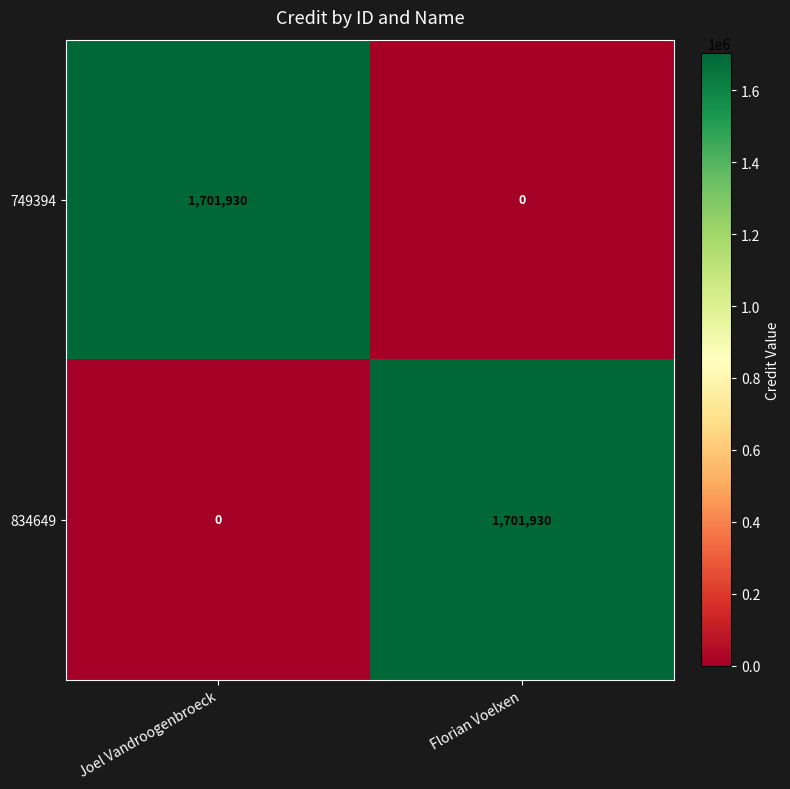

What is the difference between the maximum and minimum values in the 749394 series?

1701930